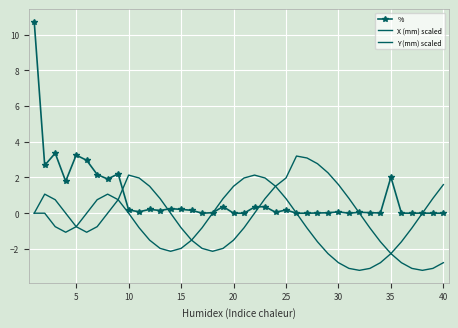

How many interior local valleys does the % series have?

10